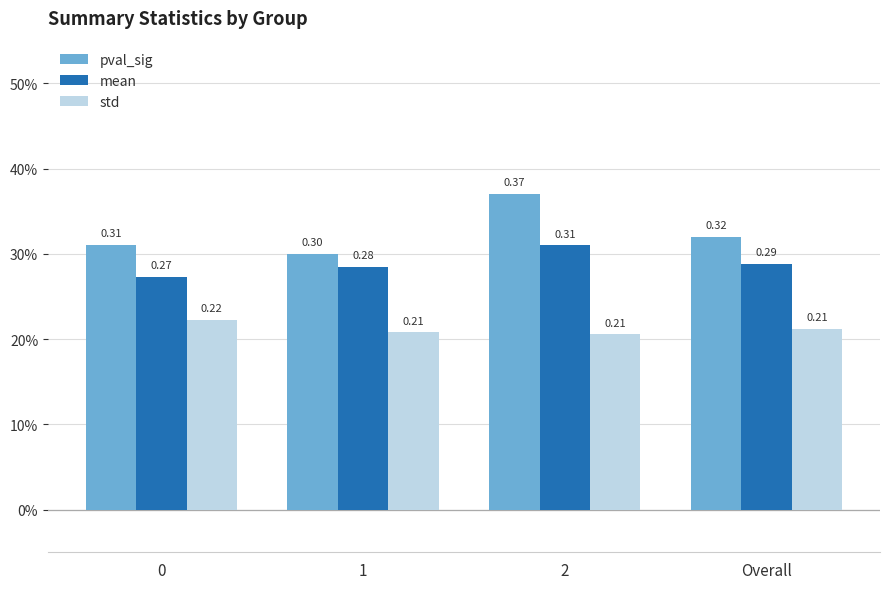

What are all the series names shown in the legend?

pval_sig, mean, std